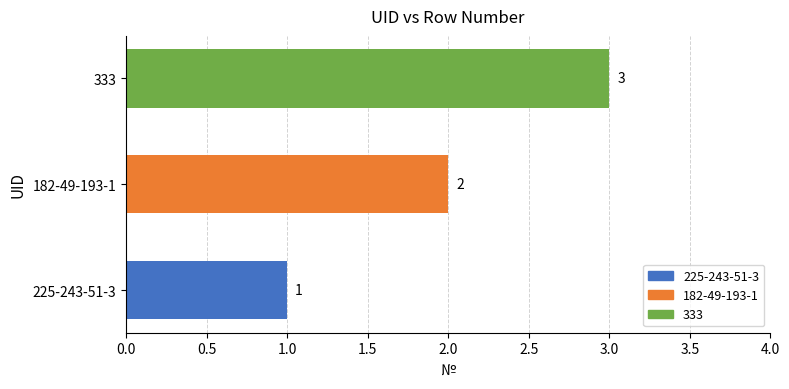

True or false: the data shows 3 at 333.

True